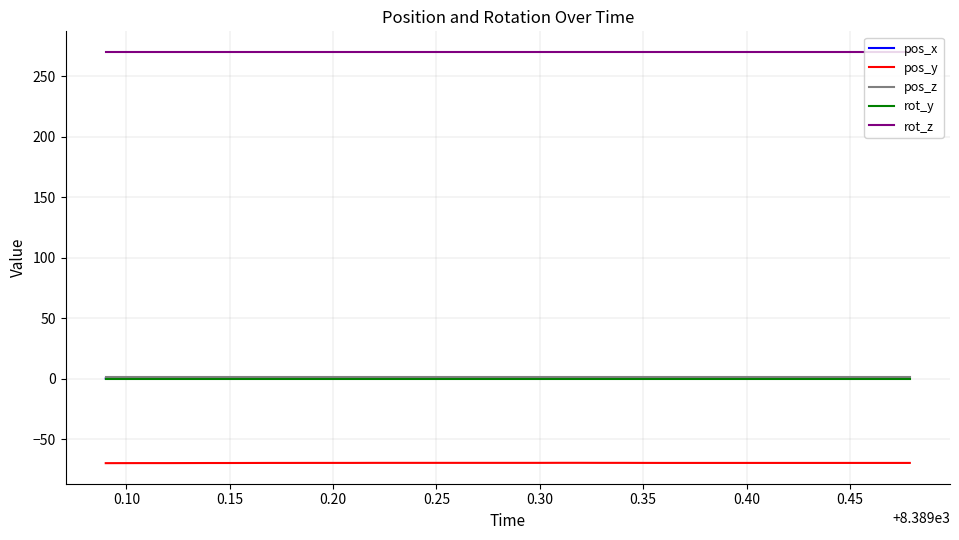

True or false: pos_z and rot_z intersect in this chart.

False